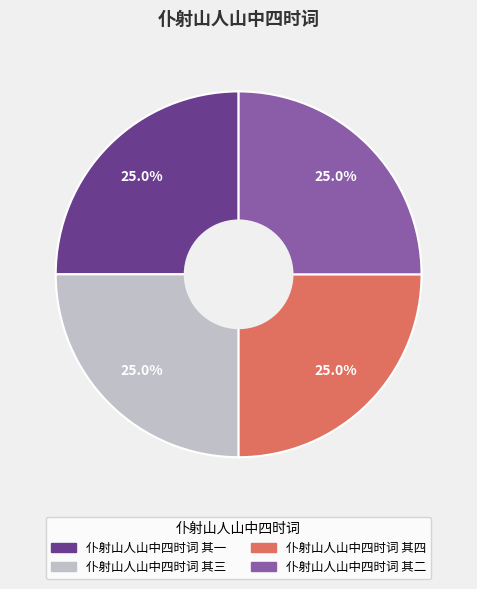

Is 仆射山人山中四时词 其一 the majority of the pie?

No